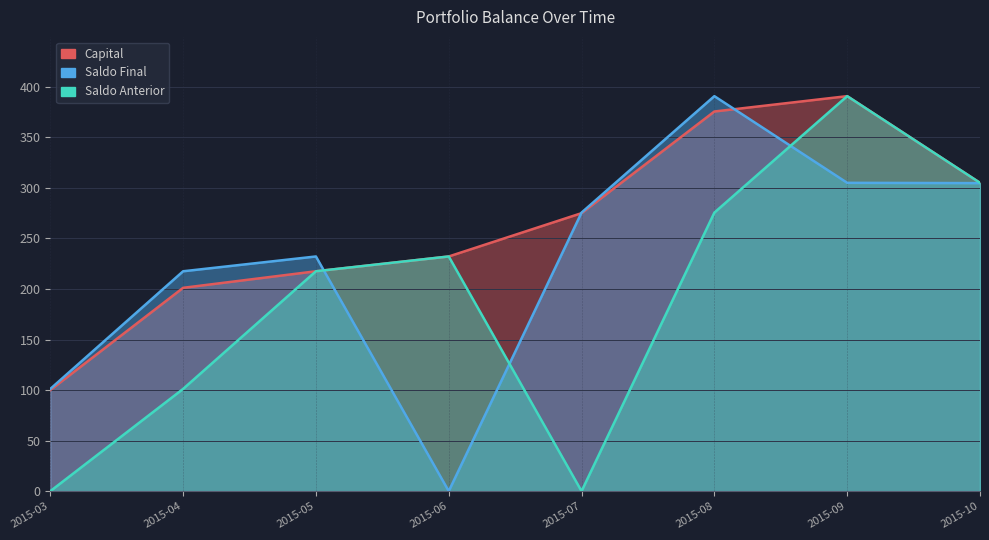

Where is the first local maximum for Saldo Anterior?

2015-06